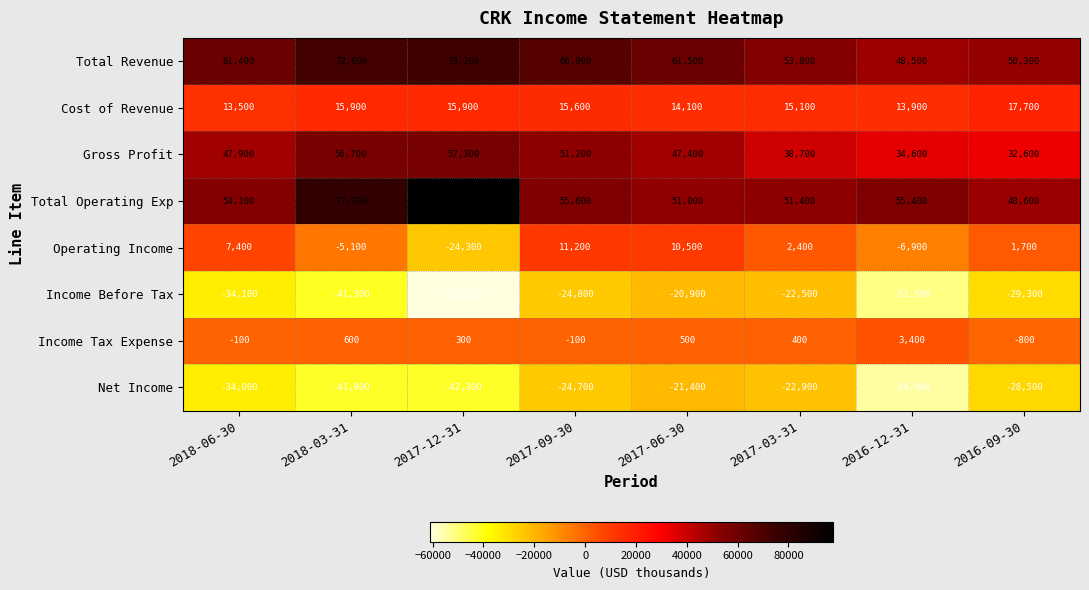

Which series has the widest spread of values?

Total Operating Exp